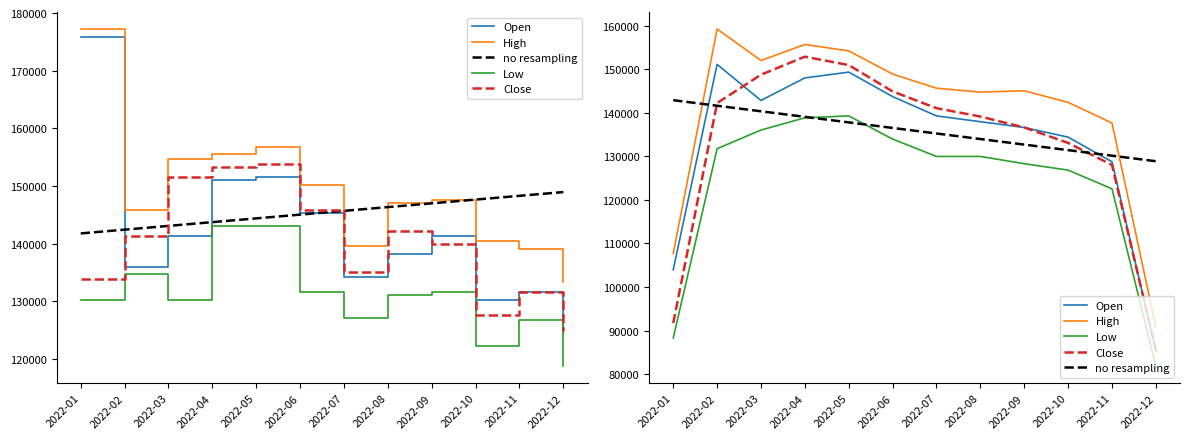

In Close, how many points are higher than both neighbors (excluding endpoints)?

1